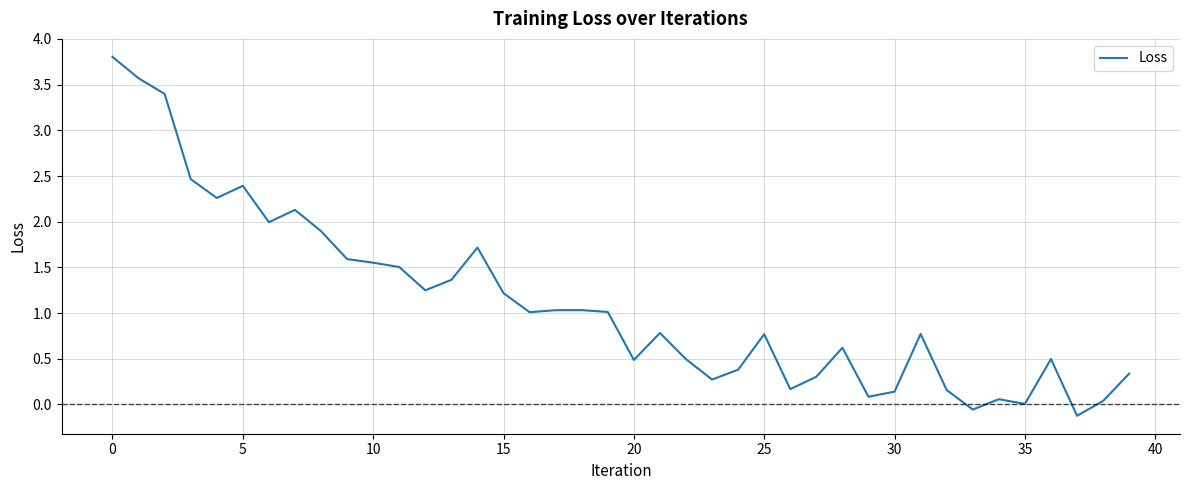

How many categories are shown in the chart?

40